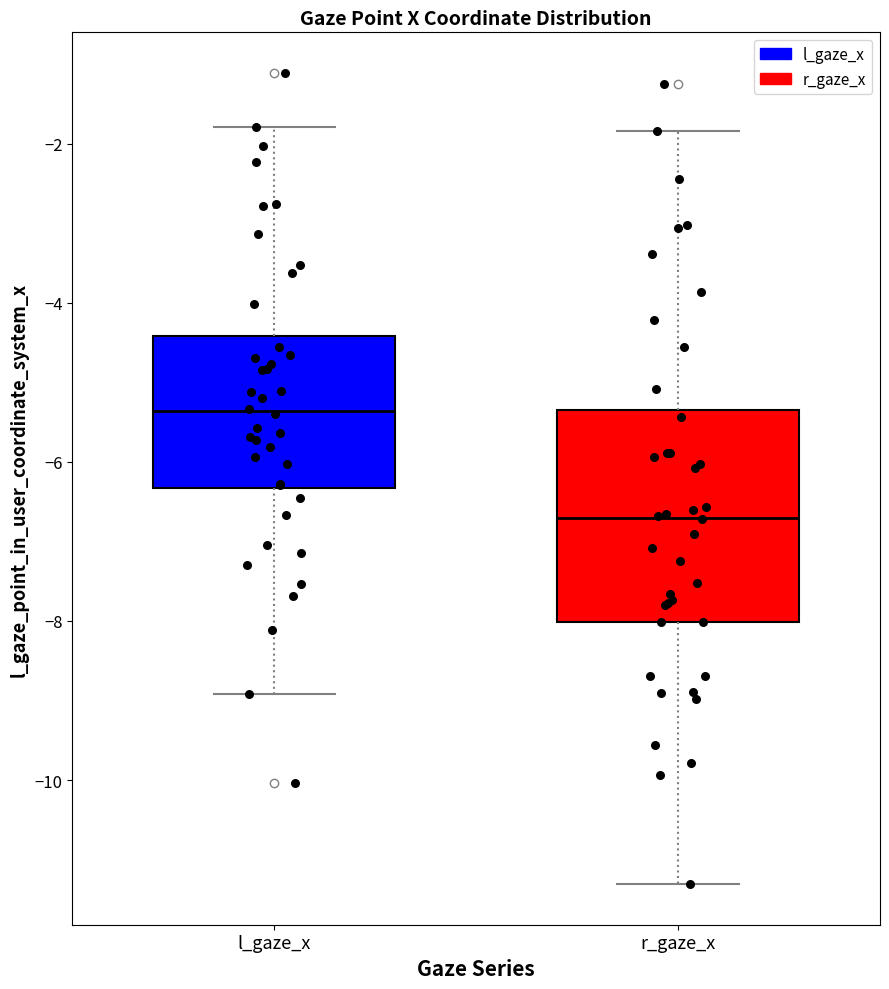

Where does the median line of the box for r_gaze_x sit on the y-axis? The values are not printed on the chart, so give them approximately, as read against the axis.

-6.8